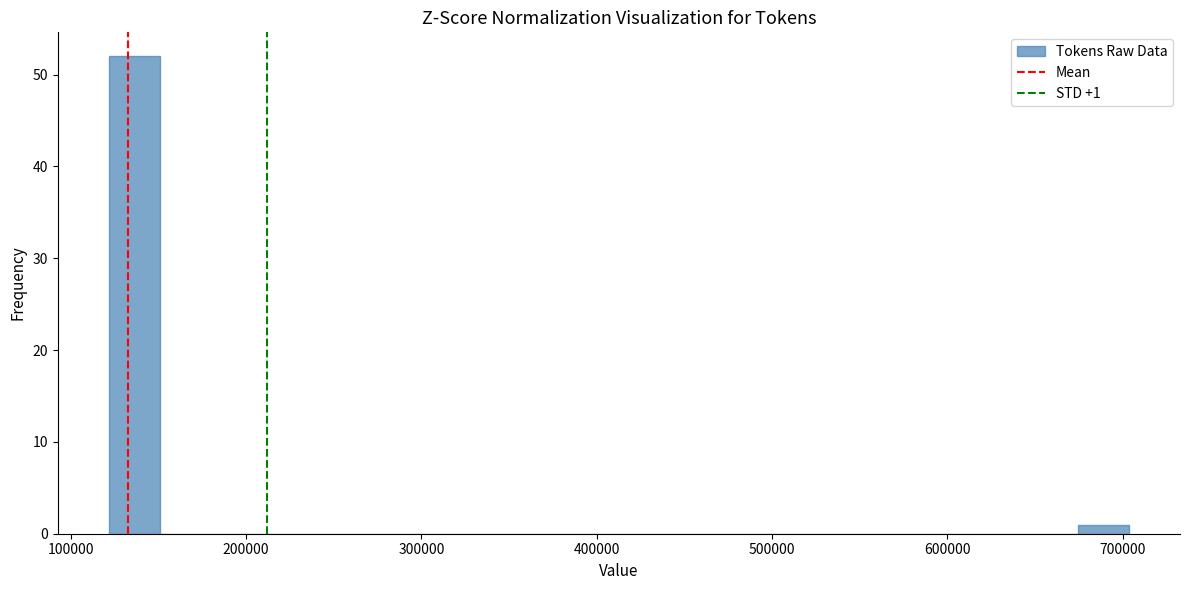

Around what value on the x-axis is the tallest bar? Give the approximate position of its centre, as read against the axis.

140000